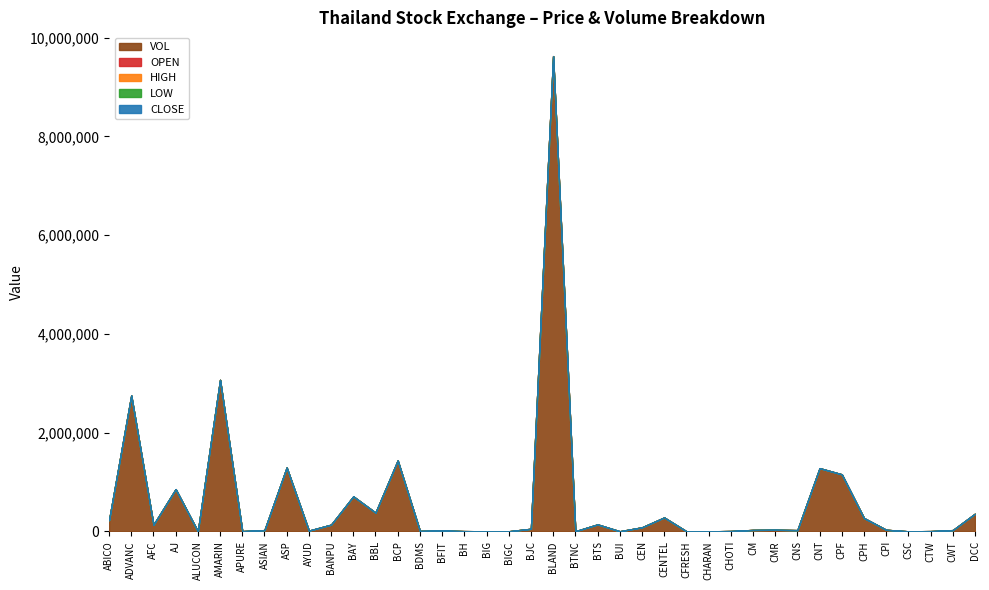

At which category is the sum across all series the highest?

BLAND